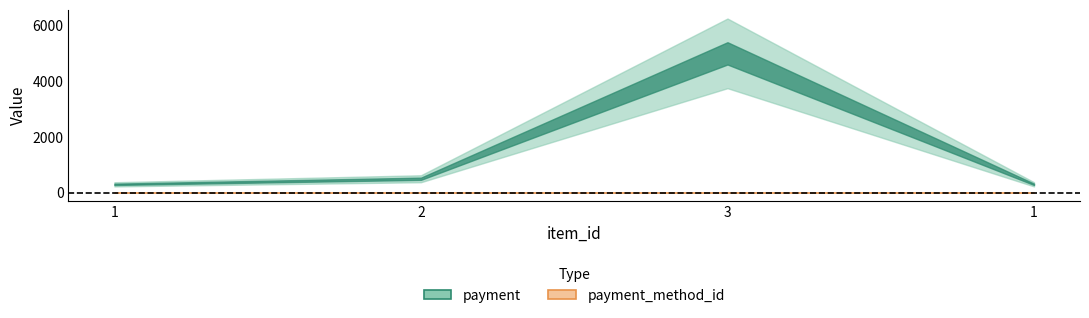

Does the chart display data point markers on the line(s)?

No